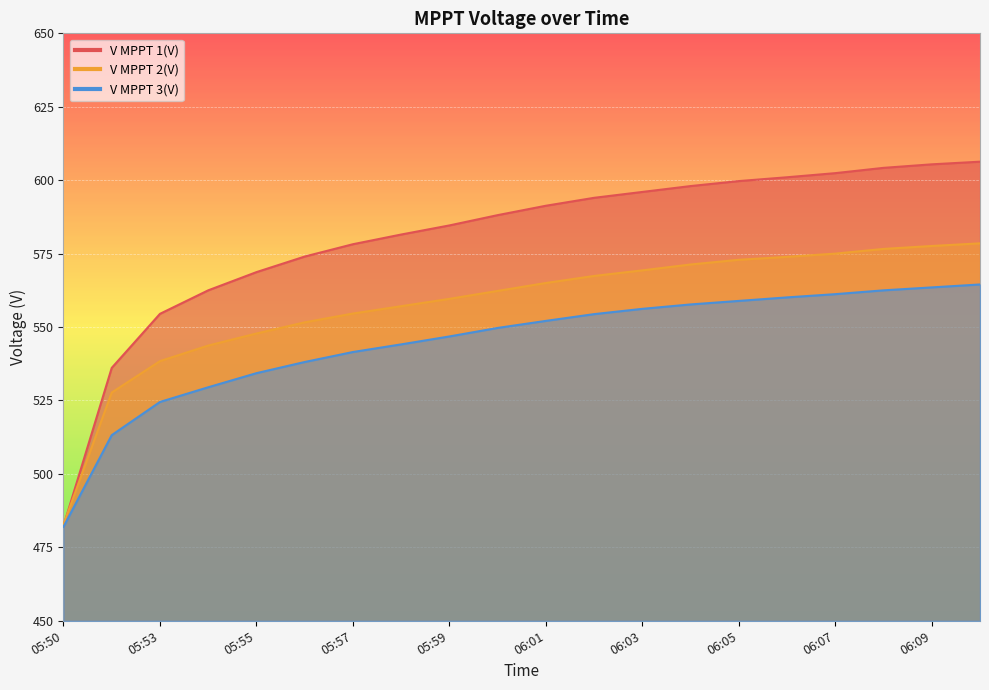

What is the label of the 11th point from the right?

06:00